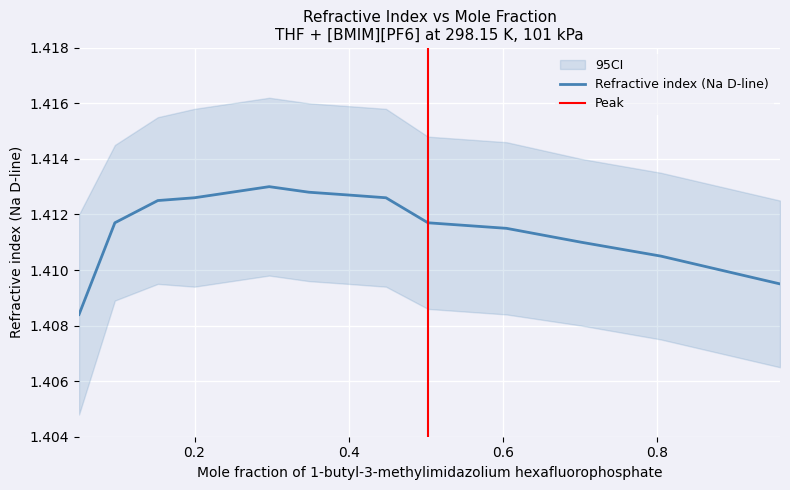

The value at 0.6047 is 0.7. True or false?

False